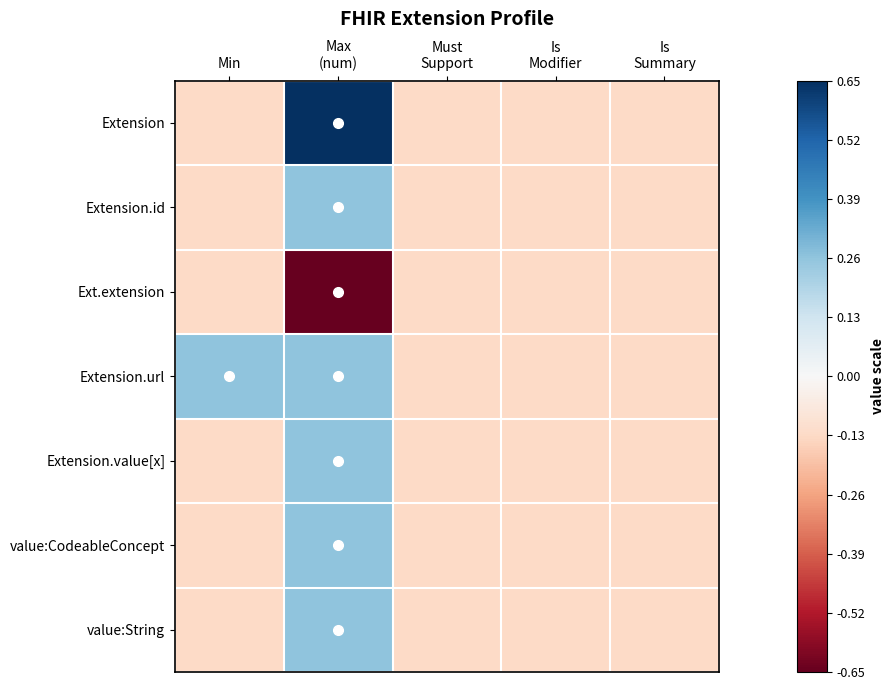

Rank the series at Is Modifier from lowest to highest value.

Extension, Extension.id, Ext.extension, Extension.url, Extension.value[x], value:CodeableConcept, value:String